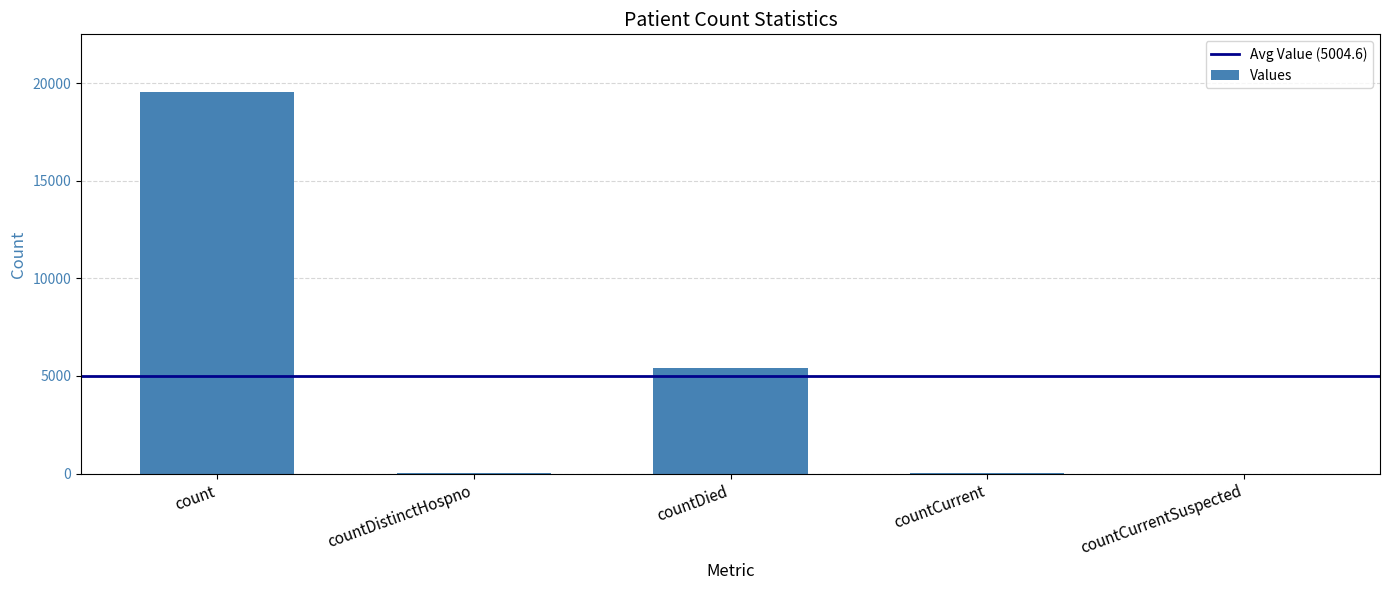

Count the number of data series in this chart.

1